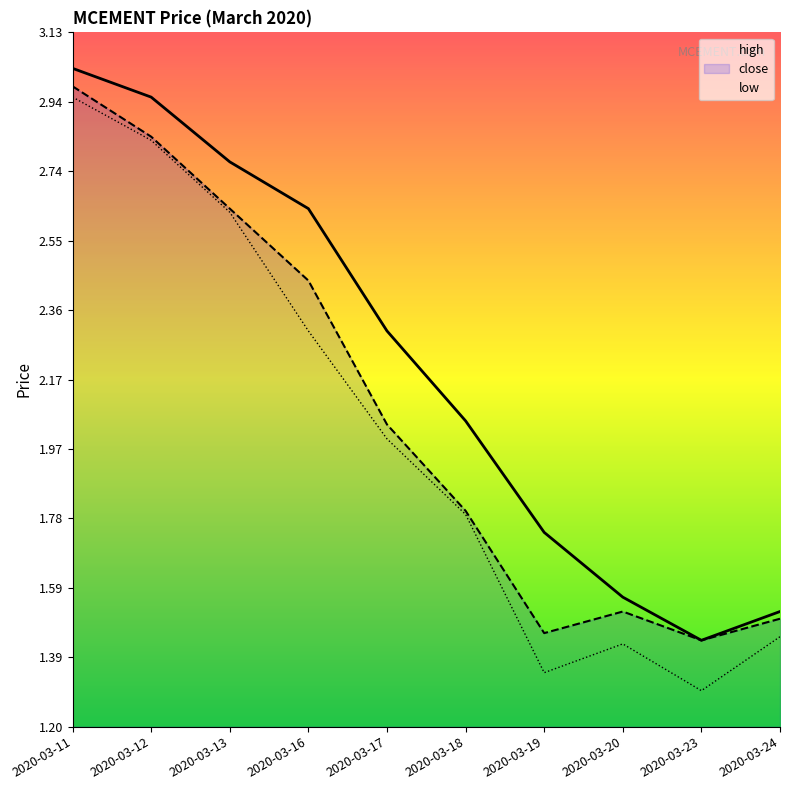

What is the lowest value of the high series?

1.4